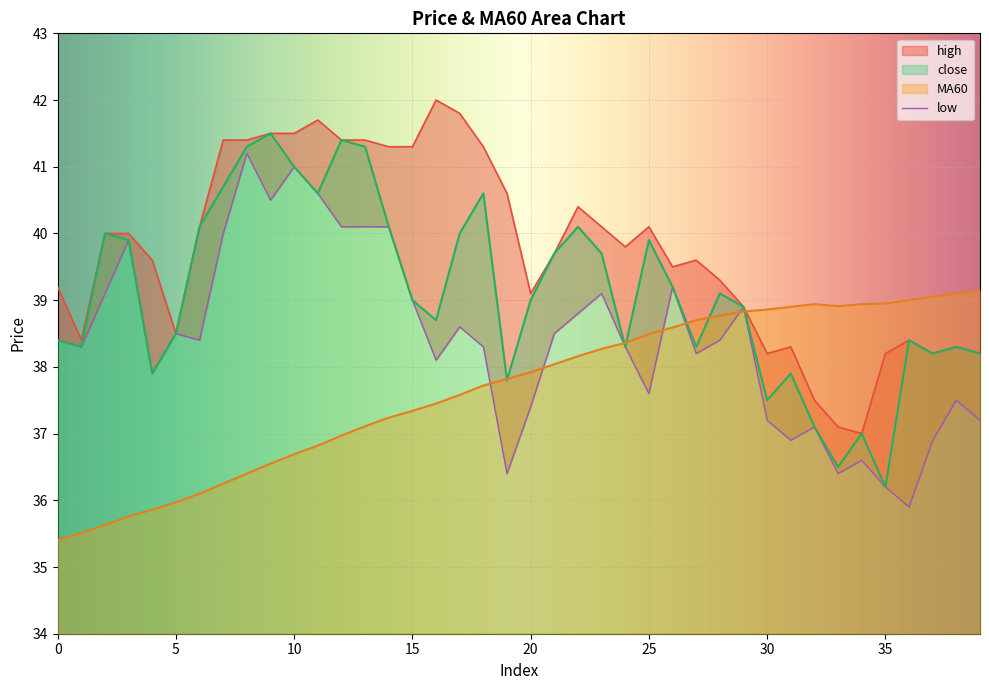

What is the value of the MA60 point at the 7th from the left?

36.1